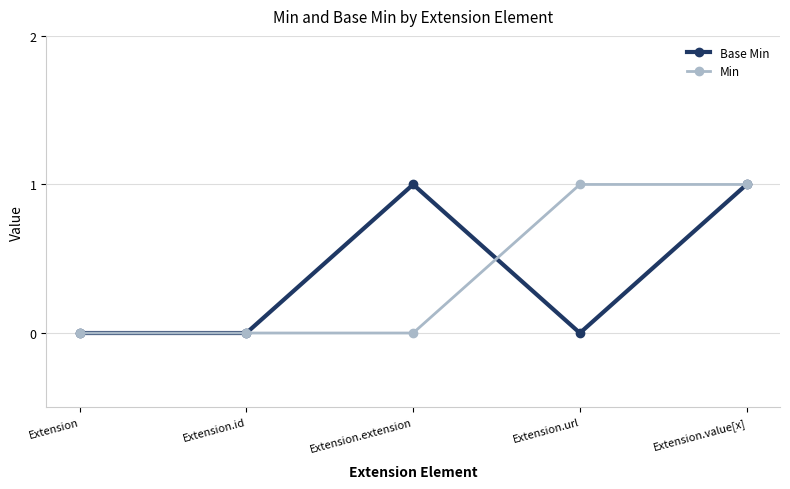

What is the label of the 5th point from the right?

Extension